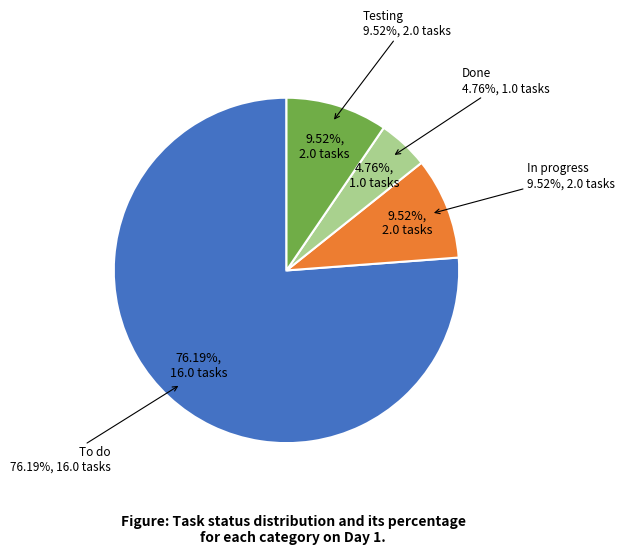

Count the number of slices in the pie.

4